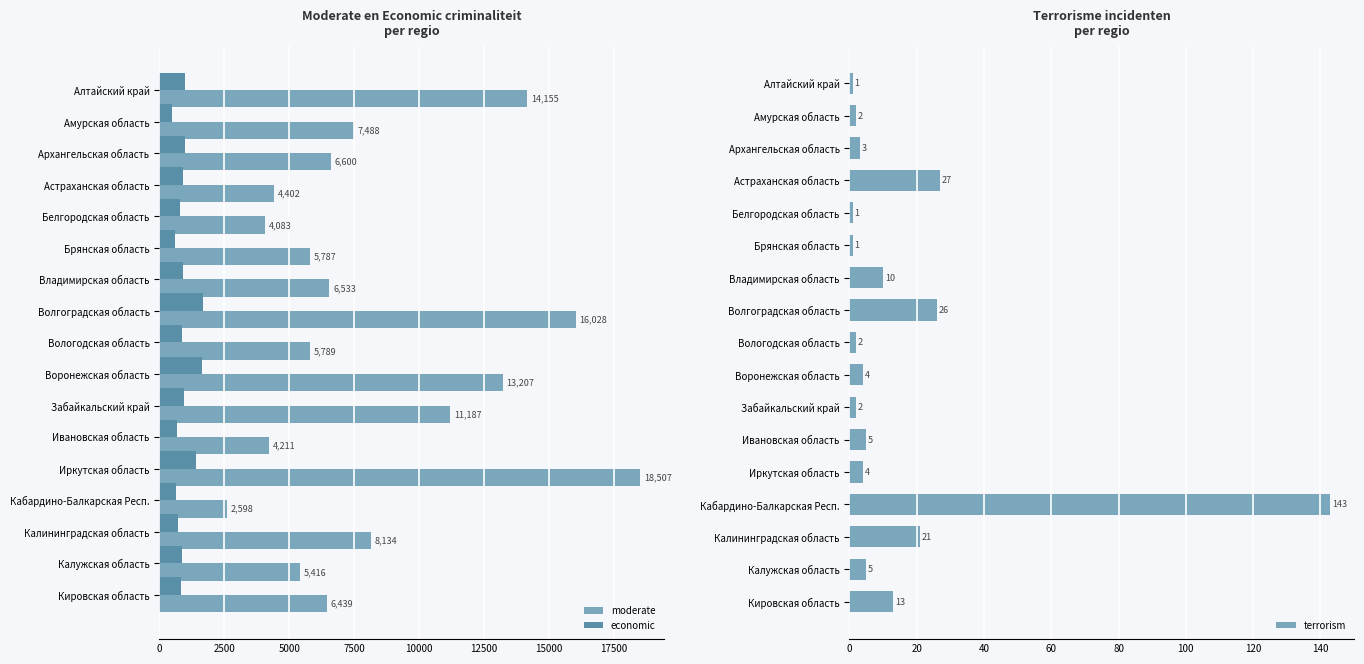

How many data points in economic are above 861?

8